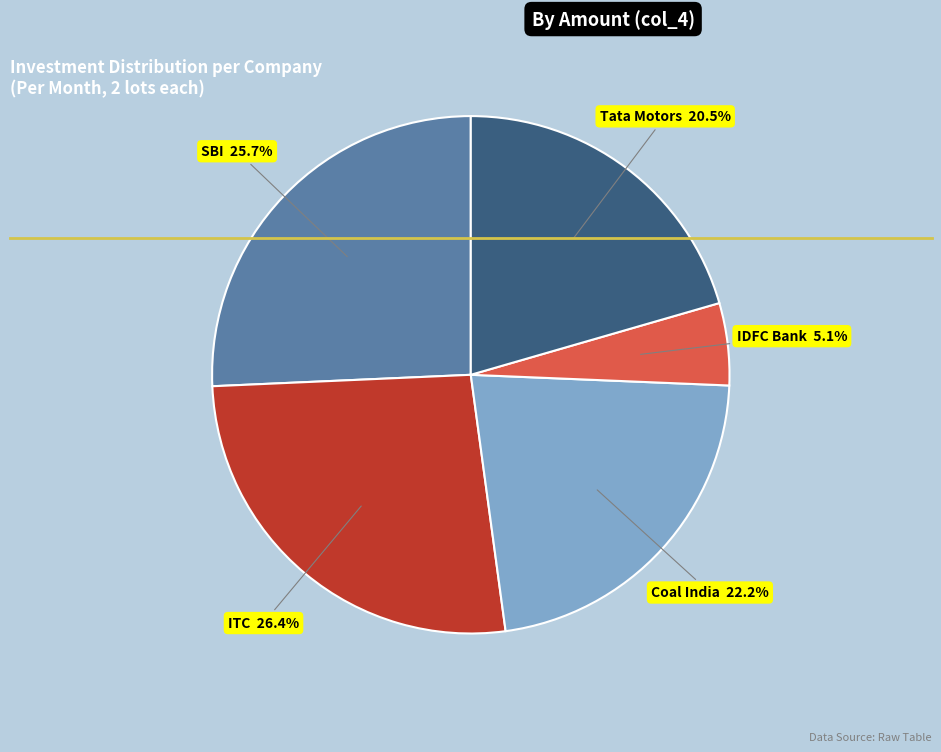

Is there any slice that represents more than half of the pie?

No